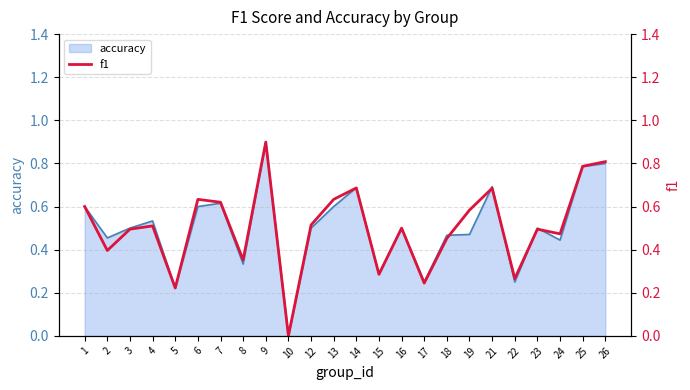

What is the value of the 14th point from the left?

0.3